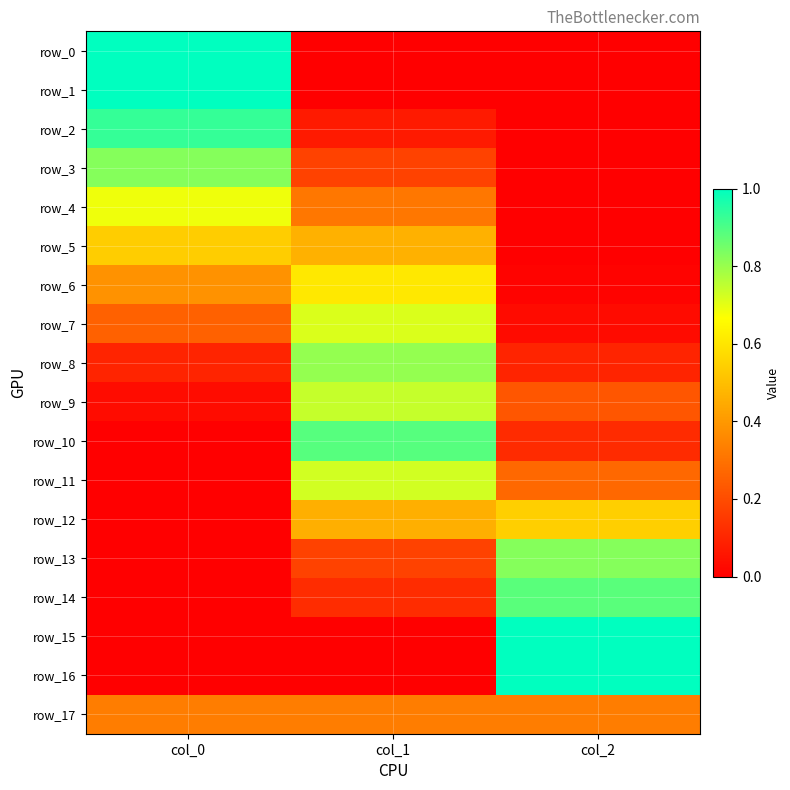

Rank the series at col_0 from lowest to highest value.

row_10, row_11, row_12, row_13, row_14, row_15, row_16, row_9, row_8, row_7, row_17, row_6, row_5, row_4, row_3, row_2, row_0, row_1